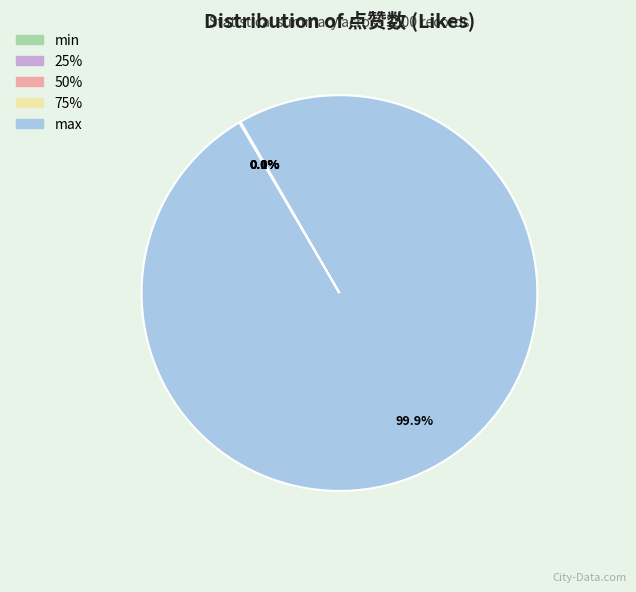

What percentage is NOT represented by max?

0.1%